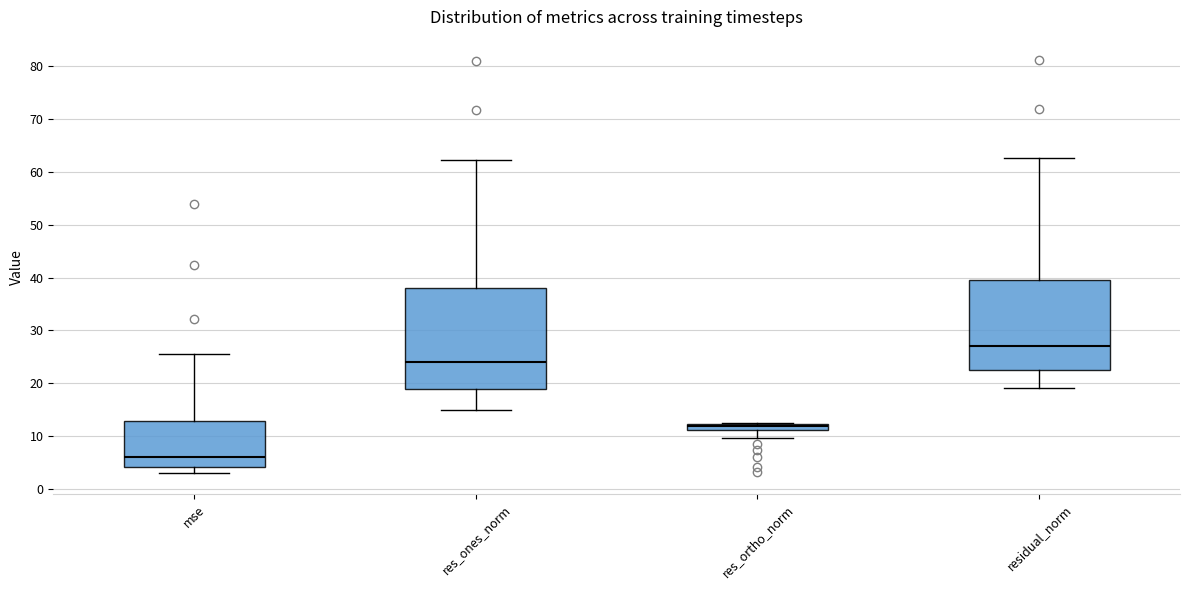

Which box is the tallest, from its lower edge to its upper edge?

res_ones_norm